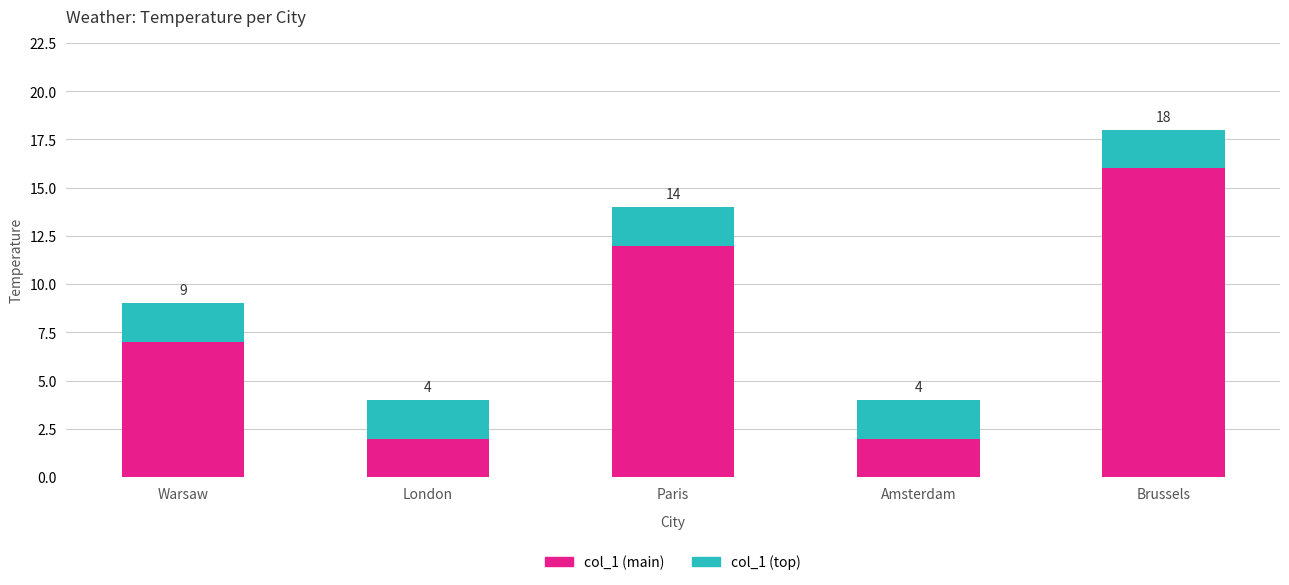

What is the label of the 4th bar from the left?

Amsterdam